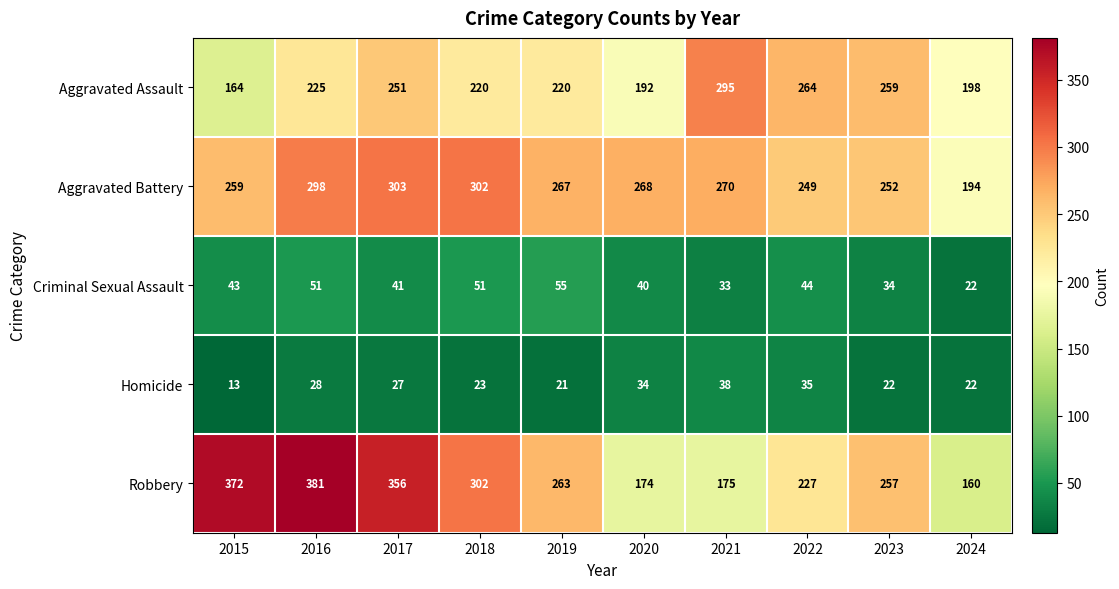

Which series has the largest range (max minus min)?

Robbery